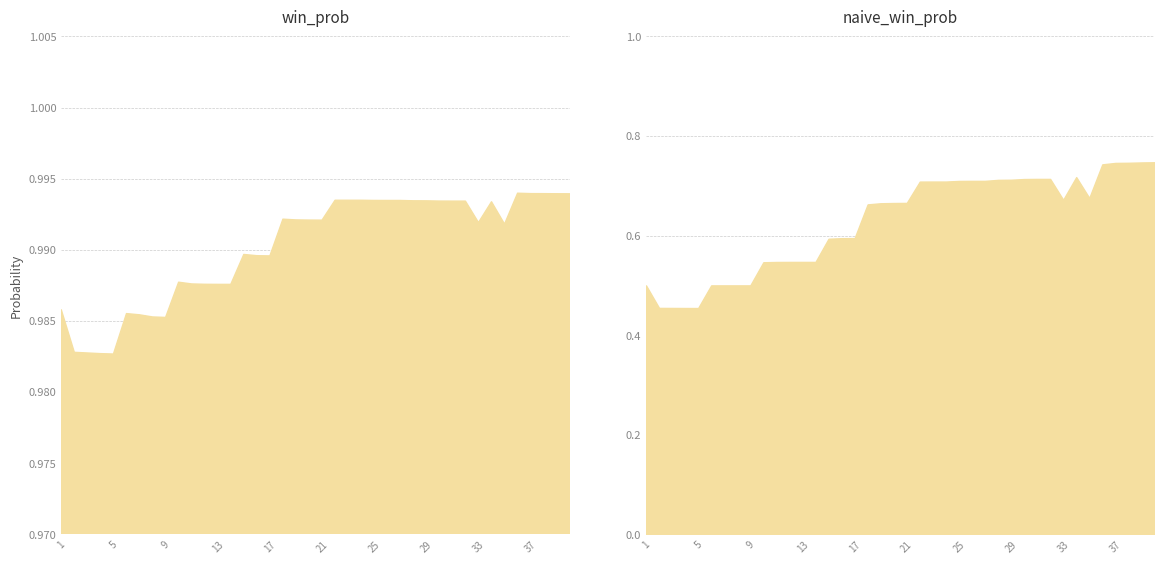

True or false: win_prob has more than 1 points higher than both neighbors.

True